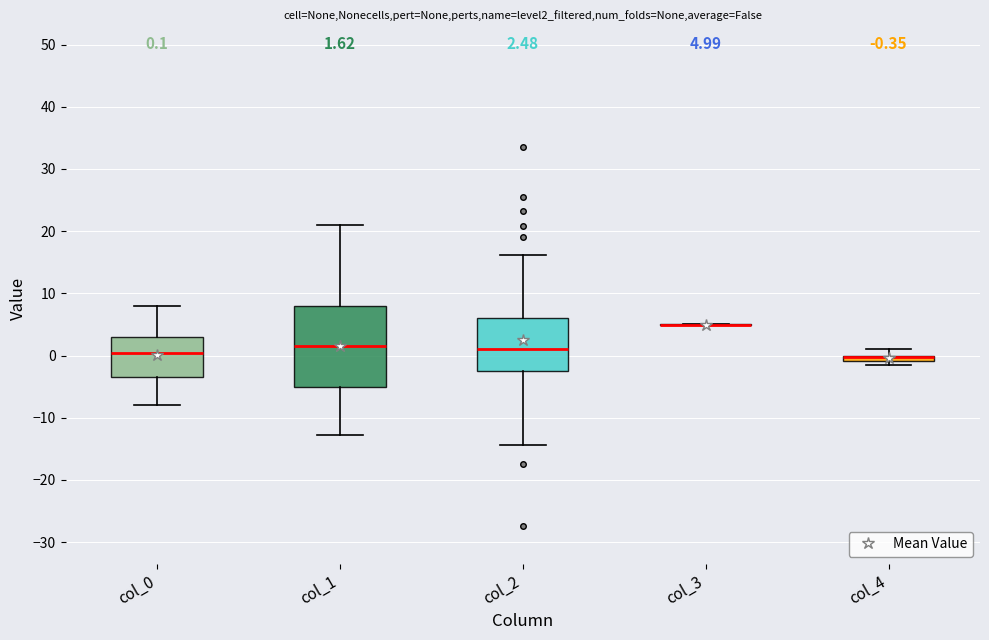

Comparing the boxes themselves (not the whiskers), which one is the tallest?

col_1